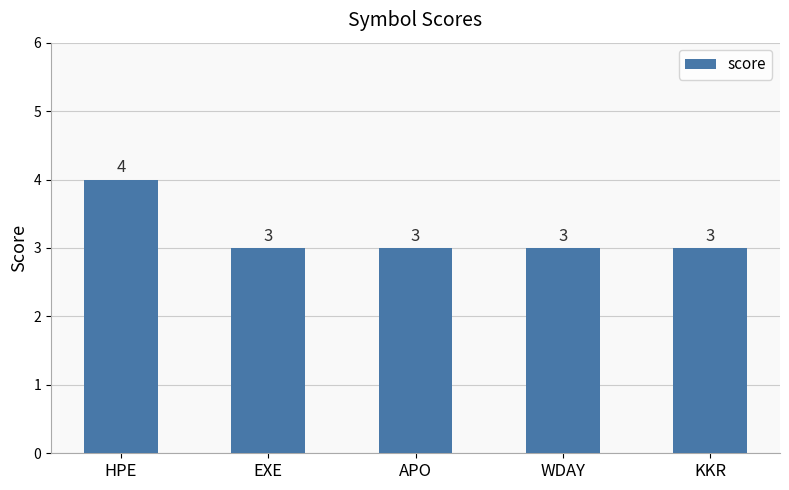

How many bars are there in total?

5